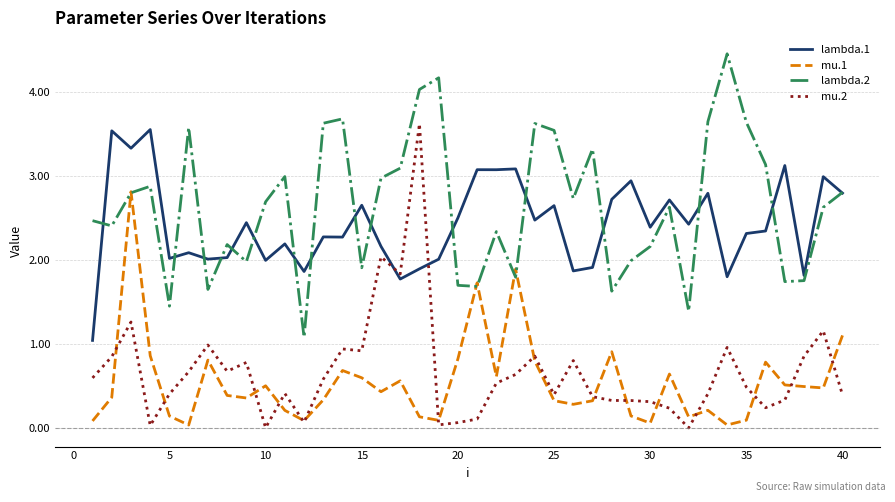

Which series has the largest total across all categories?

lambda.2